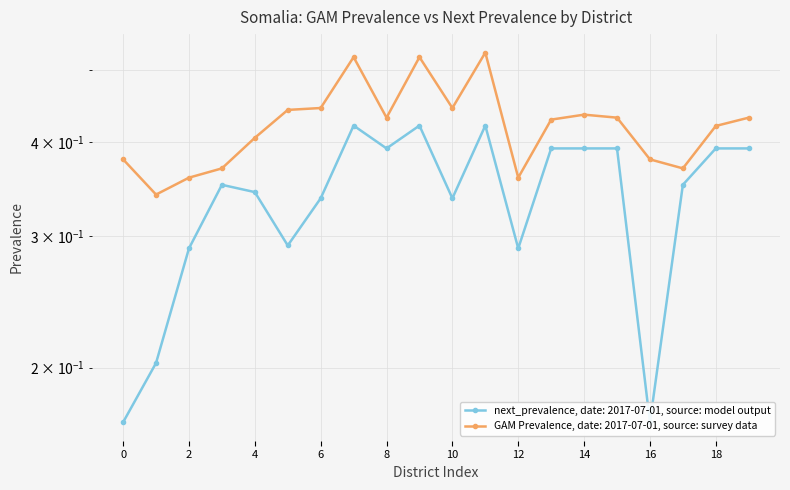

Reading right to left, list all the values displayed in this chart.

next_prevalence: 0.4	0.4	0.4	0.2	0.4	0.4	0.4	0.3	0.4	0.3	0.4	0.4	0.4	0.3	0.3	0.3	0.4	0.3	0.2	0.2
GAM Prevalence: 0.4	0.4	0.4	0.4	0.4	0.4	0.4	0.4	0.5	0.4	0.5	0.4	0.5	0.4	0.4	0.4	0.4	0.4	0.3	0.4